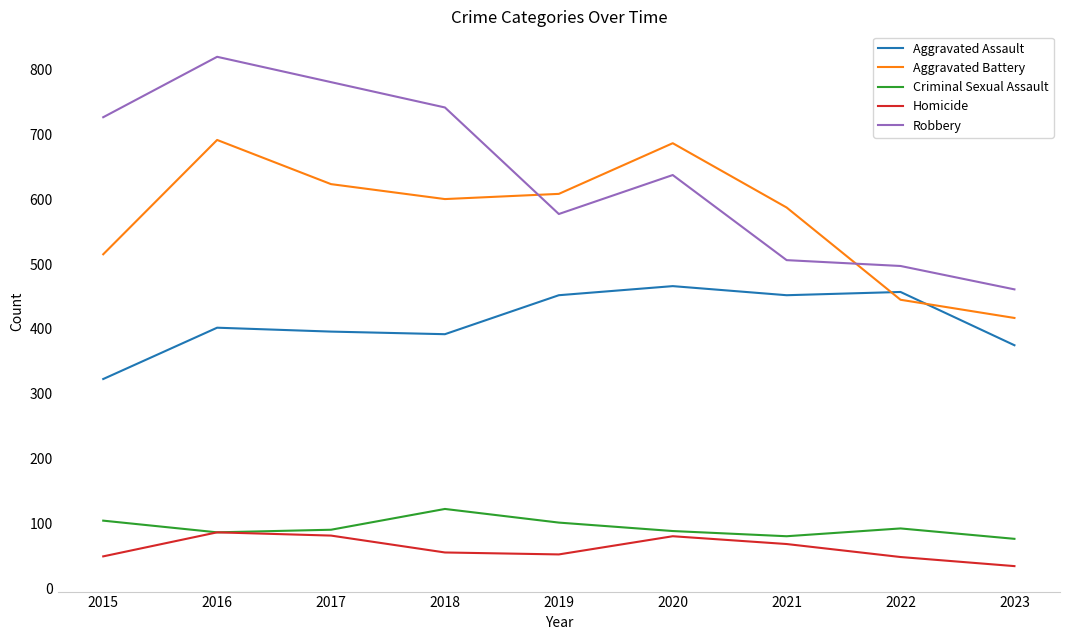

Rank the series by their maximum value, from lowest to highest.

Homicide, Criminal Sexual Assault, Aggravated Assault, Aggravated Battery, Robbery